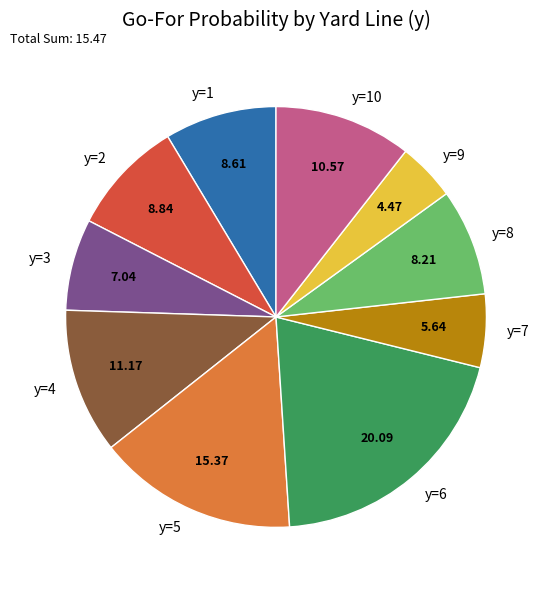

How many segments does this pie chart have?

10